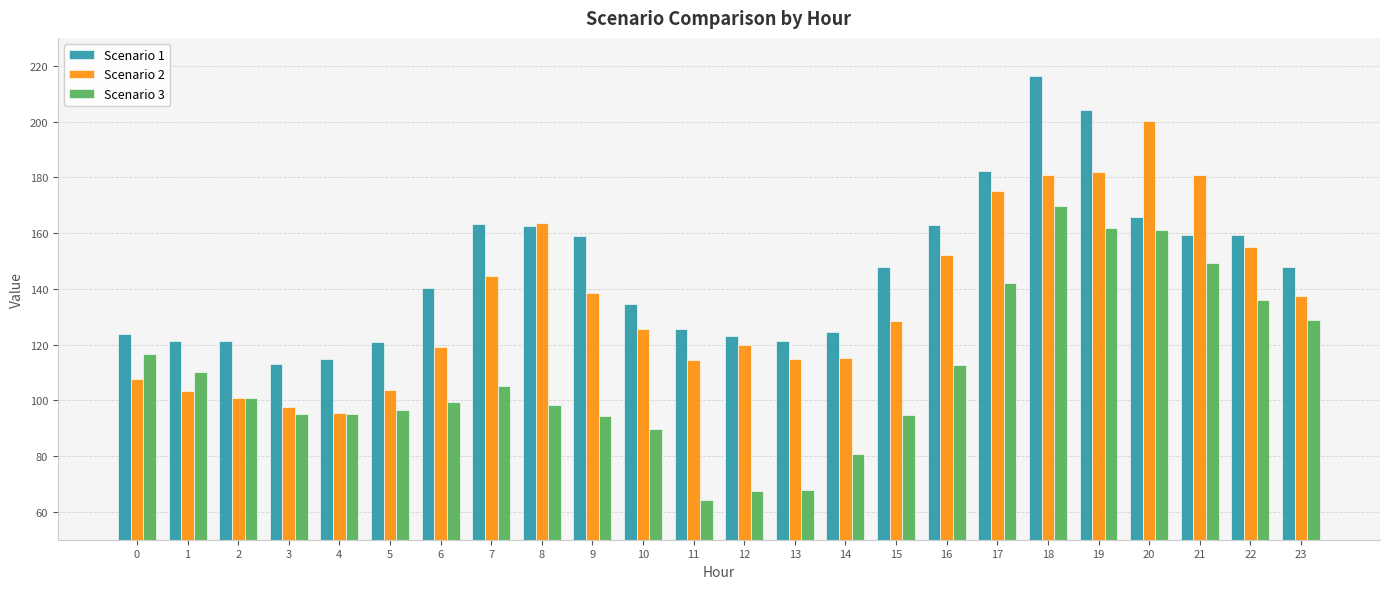

List the series in order of their peak value, highest first.

Scenario 1, Scenario 2, Scenario 3